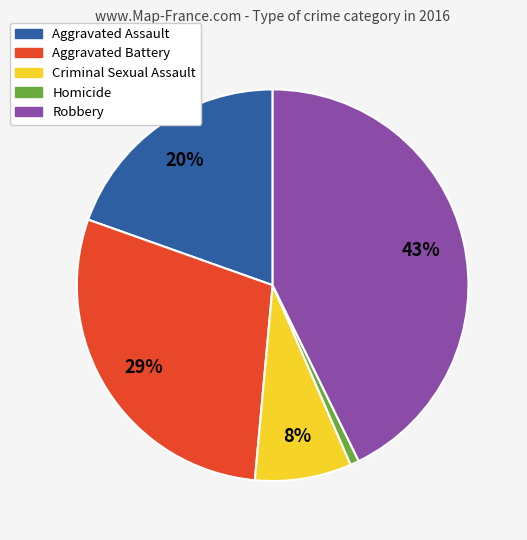

True or false: Criminal Sexual Assault accounts for 8% of the total.

True